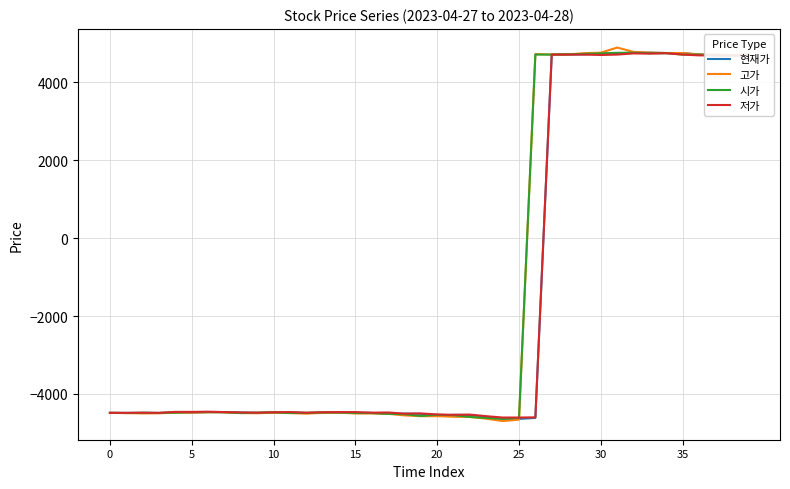

What is the maximum value for 현재가?

4760